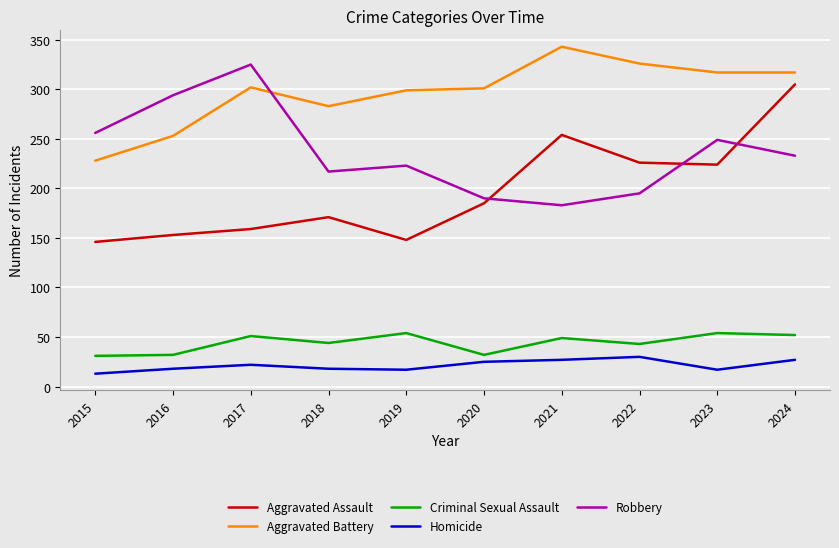

What is the approximate value of Criminal Sexual Assault at 2017?

51